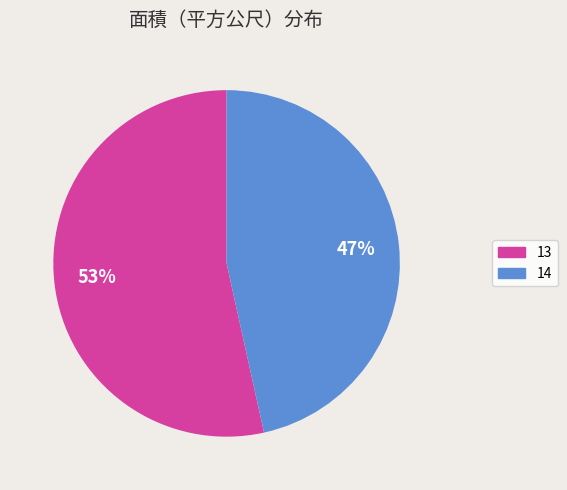

Do 14 and 13 together represent more than half of the pie?

Yes